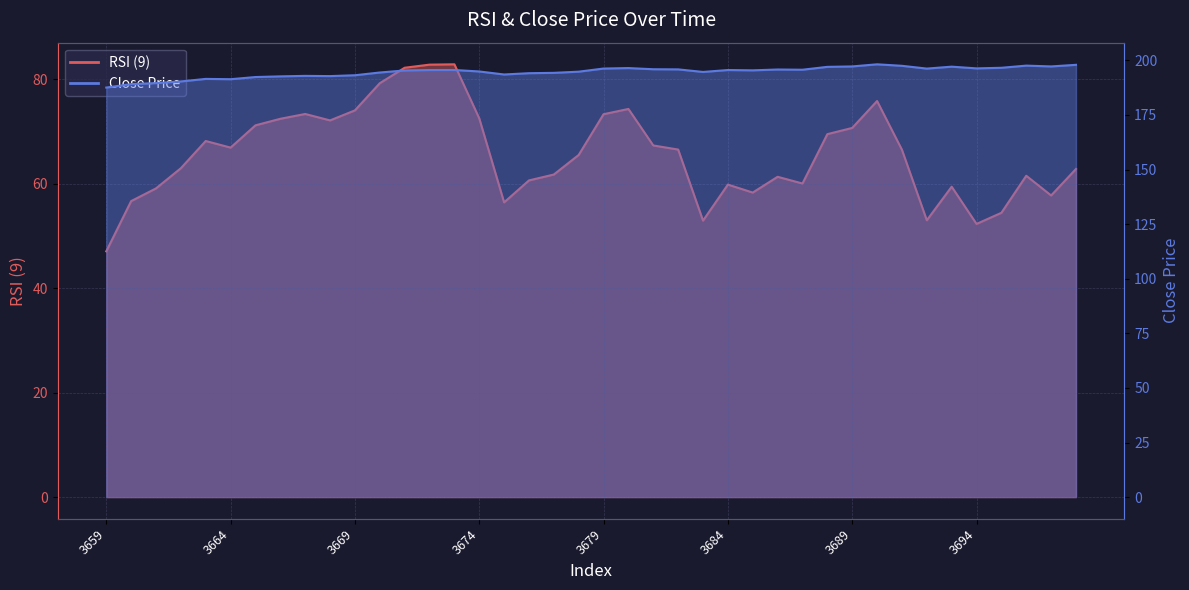

What is the maximum value shown in the chart?

198.2